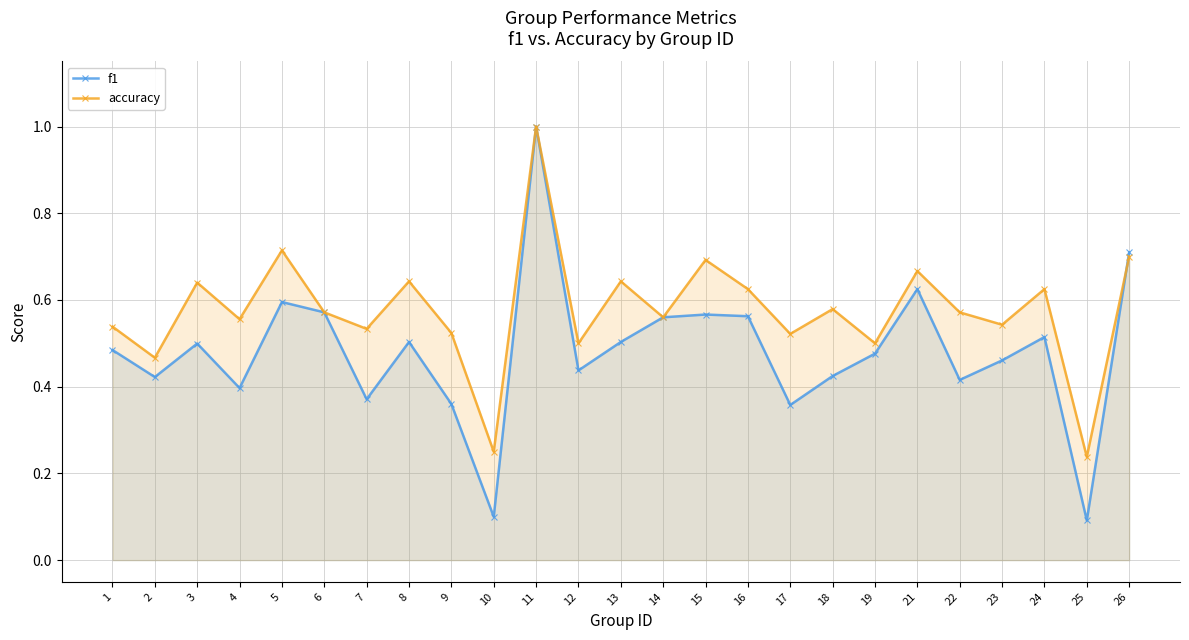

How many lines are shown in the chart?

2